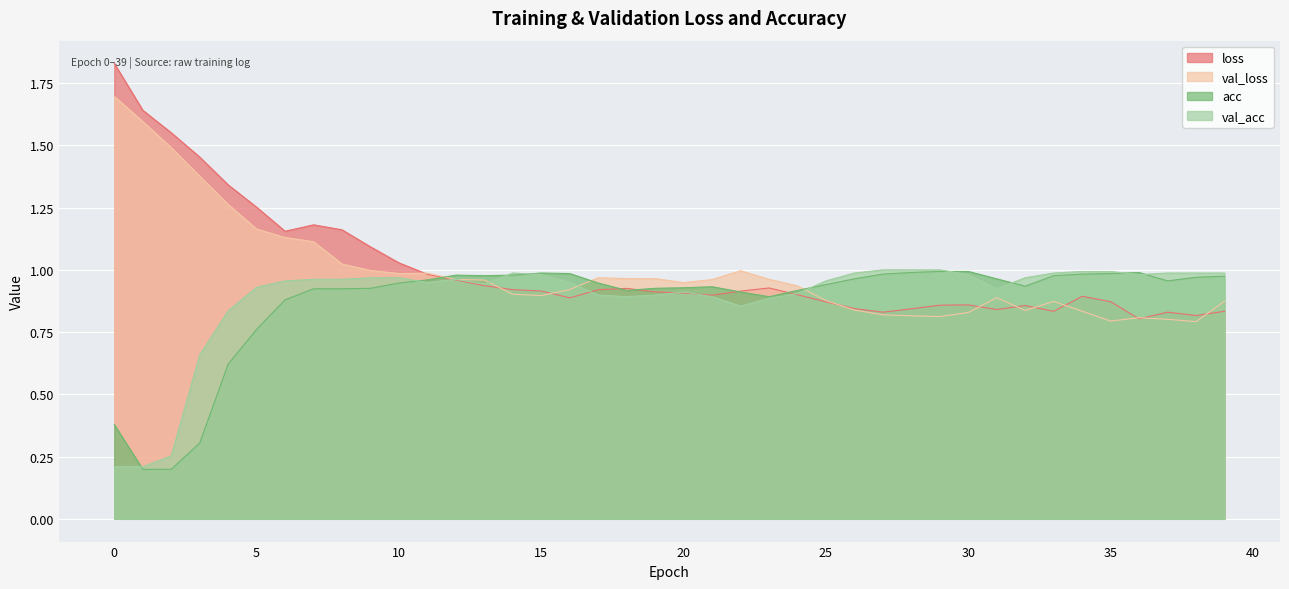

After their last crossing, which series has the higher values: val_acc or loss?

val_acc